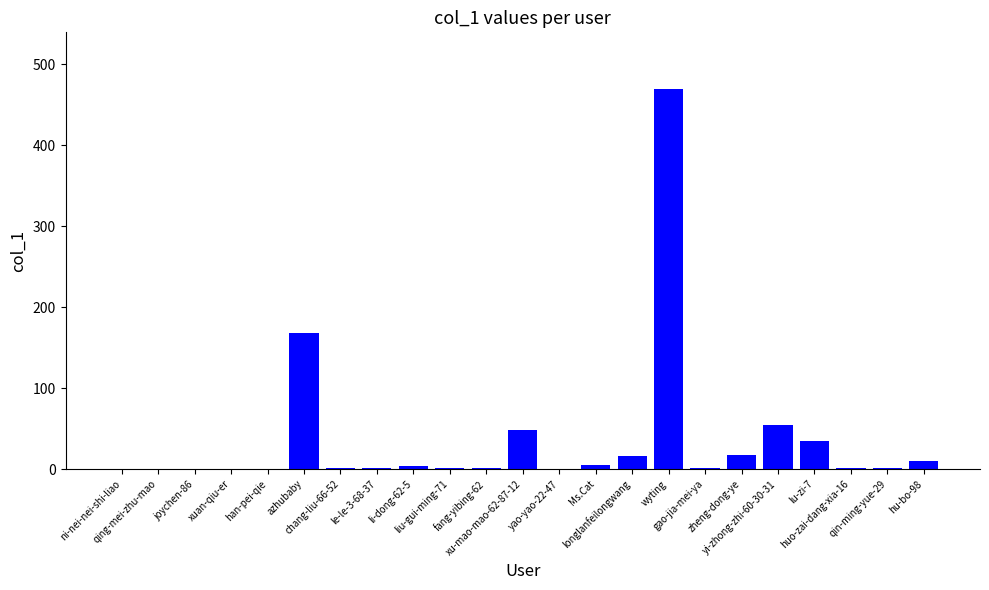

The value at wyting is 469. True or false?

True